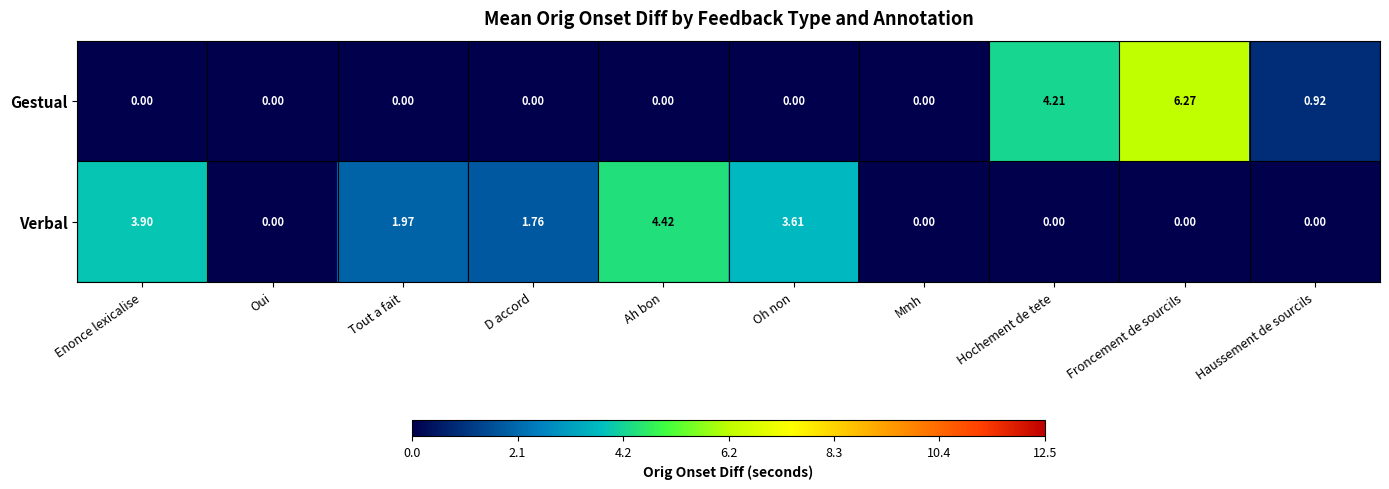

Which series has the largest total across all categories?

Verbal